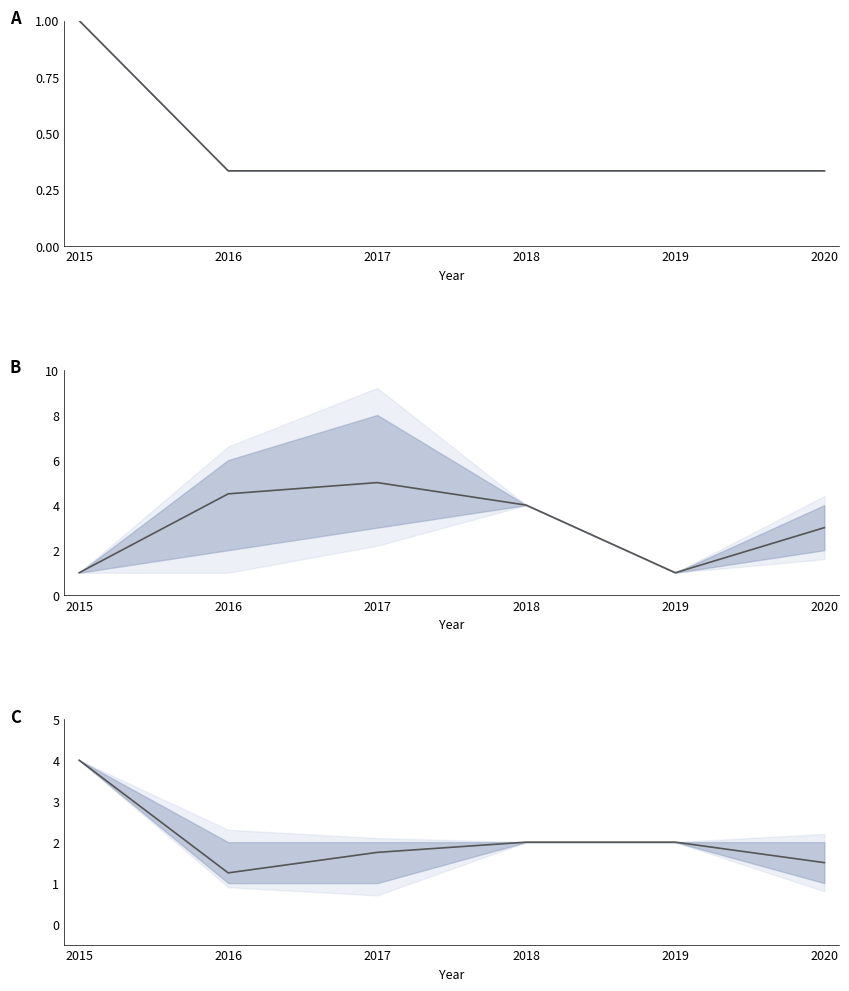

True or false: EWD_mean and Count_mean intersect in this chart.

False